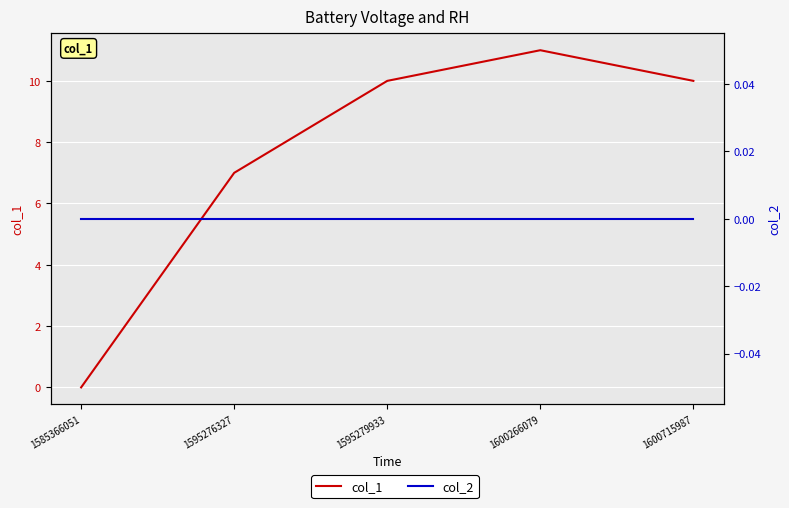

The value of col_2 at 1600715987 is 0. True or false?

True